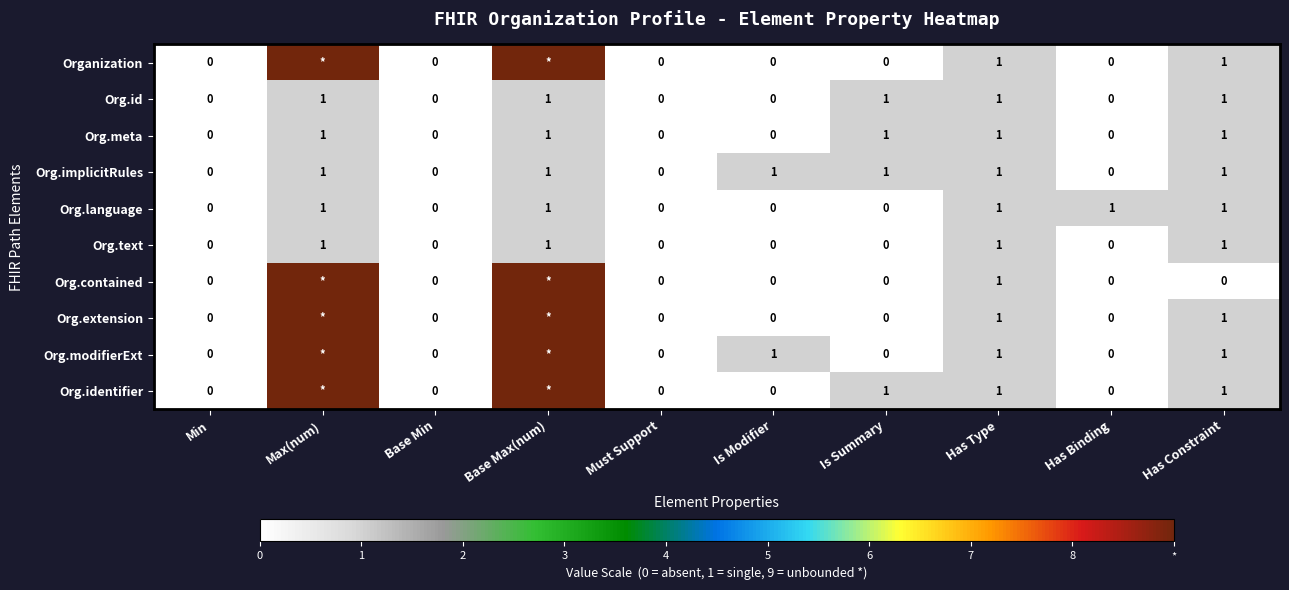

Is it true that Org.meta equals -1 at Has Binding?

False